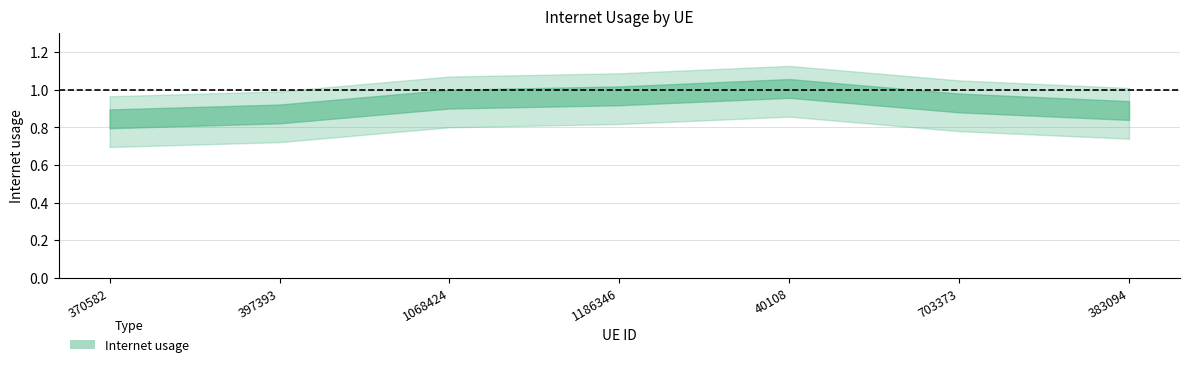

How many interior local peaks (higher than both neighbors) does the data have?

1